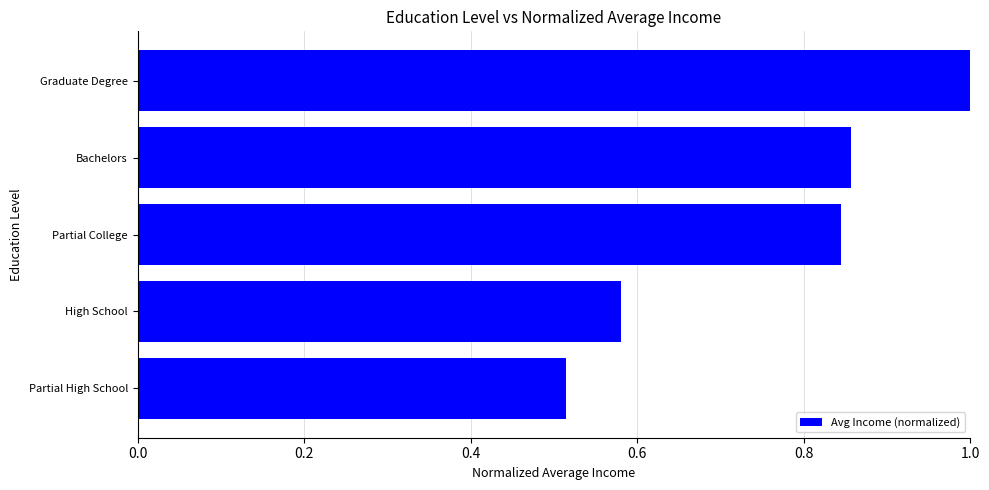

What is the greatest value displayed?

1.0